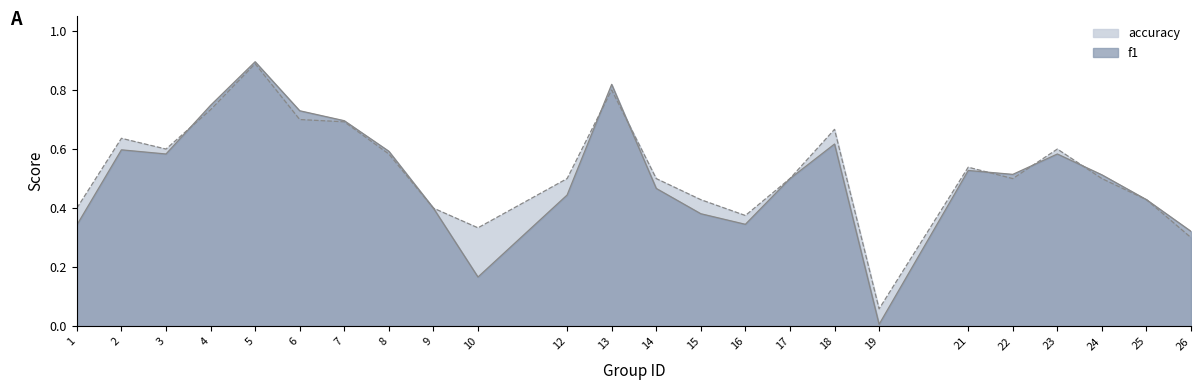

True or false: accuracy has a value of 0.6 at 2.

True